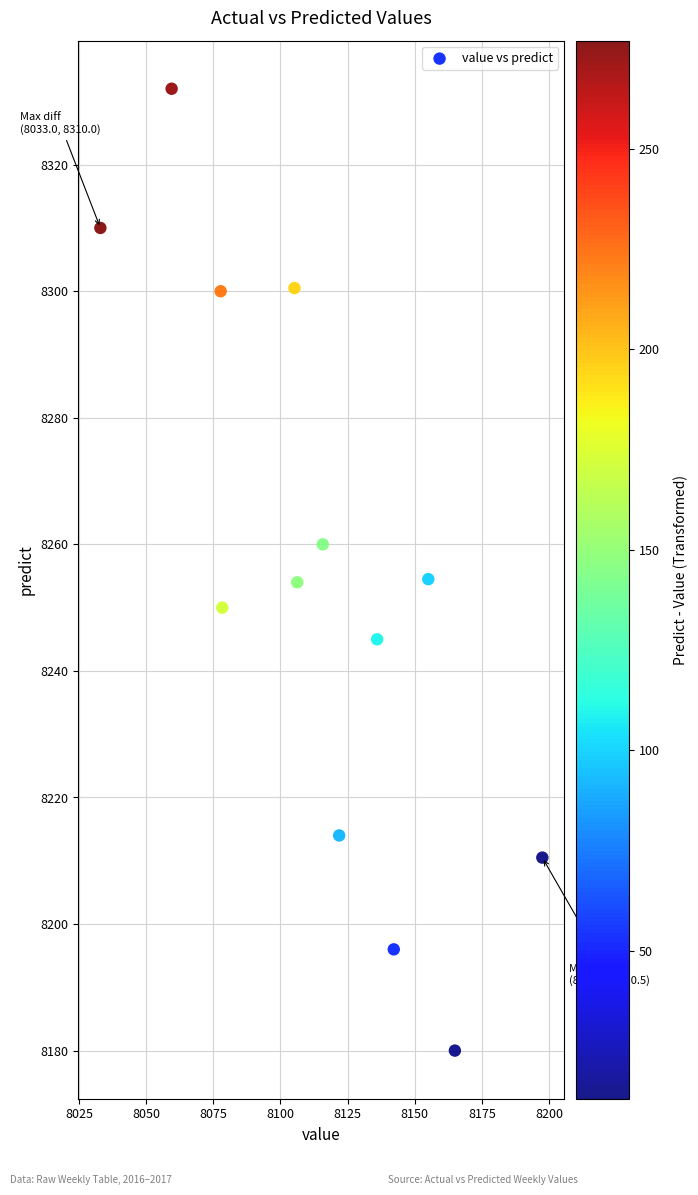

What is the range of X values (max minus min)?

164.5